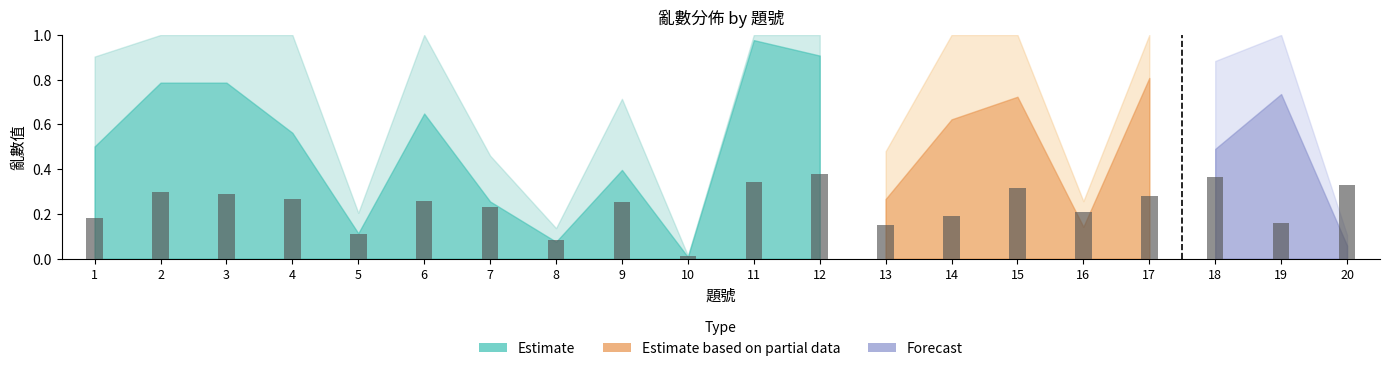

What is the change in value from 17 to 18?

+0.1